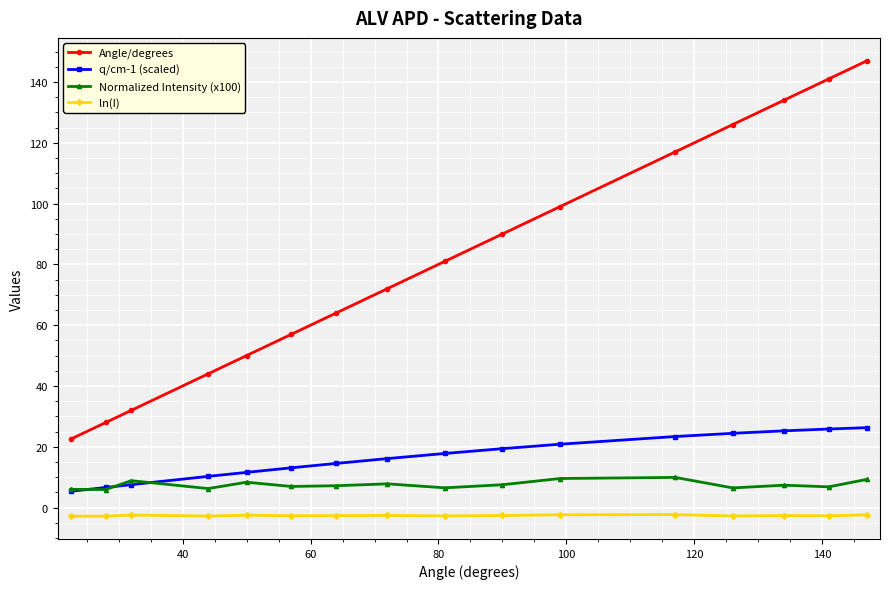

True or false: ln(I) and Normalized Intensity (x100) intersect in this chart.

False